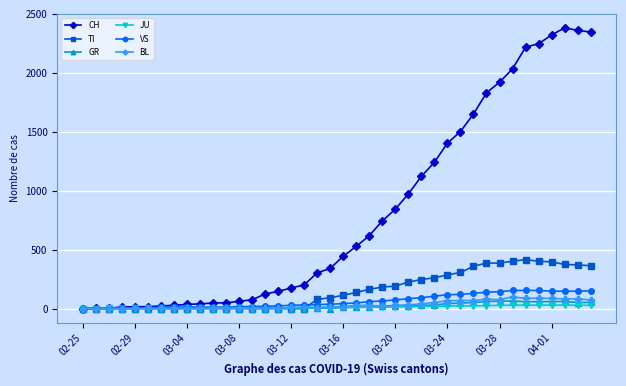

True or false: BL has more than 0 points higher than both neighbors.

True